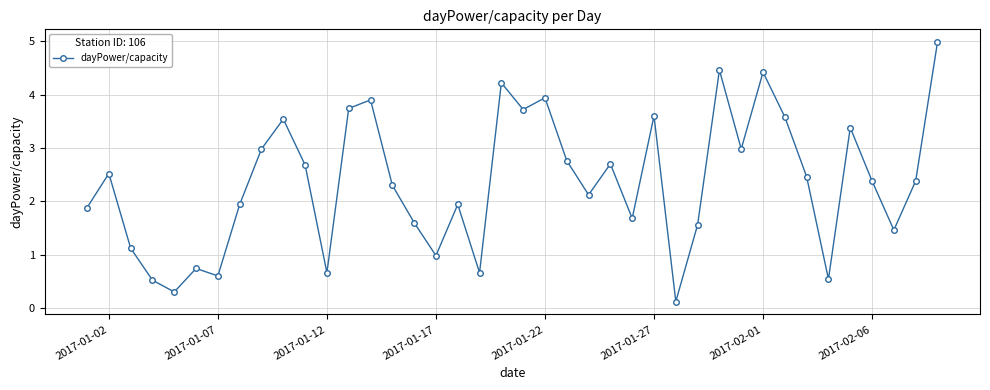

What is the value of the 37th point from the left?

2.4